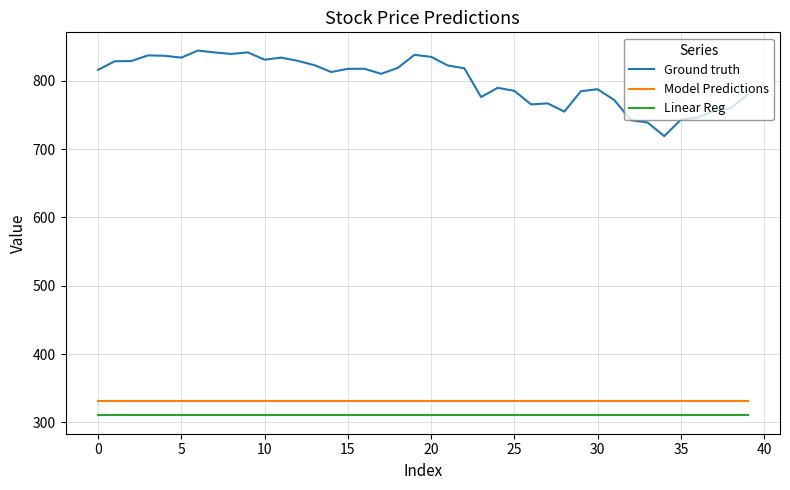

True or false: Ground truth and Linear Reg intersect in this chart.

False